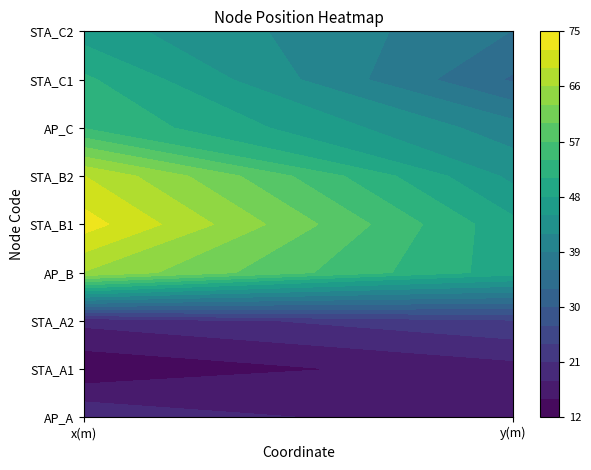

Where does the STA_A1 series first go above 16?

1